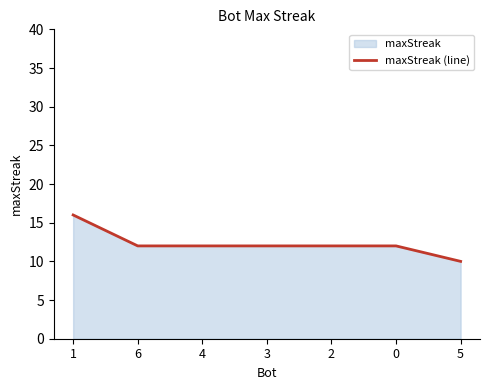

Rank the categories by value from highest to lowest.

1, 6, 4, 3, 2, 0, 5